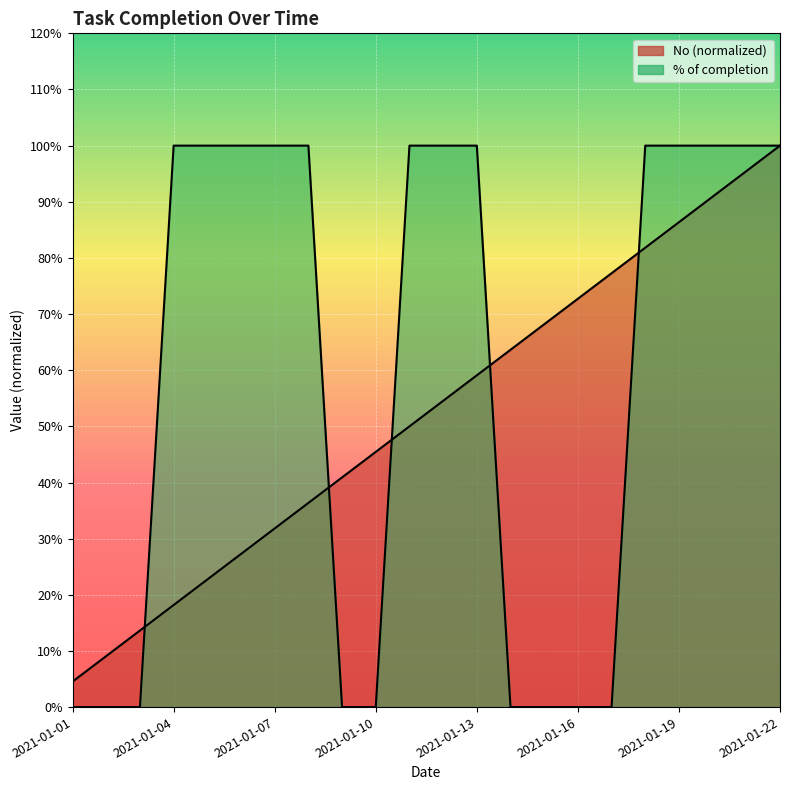

What is the value of the No point at the 3rd from the left?

0.1